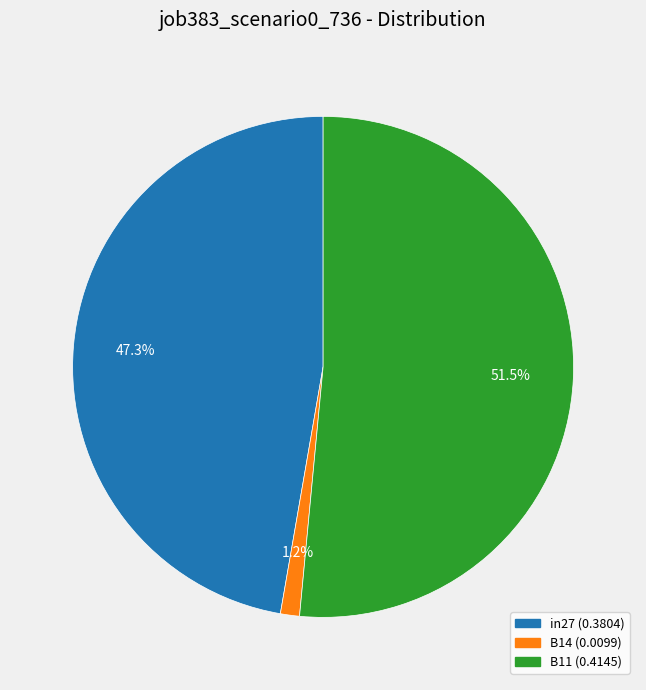

What is the majority slice?

B11